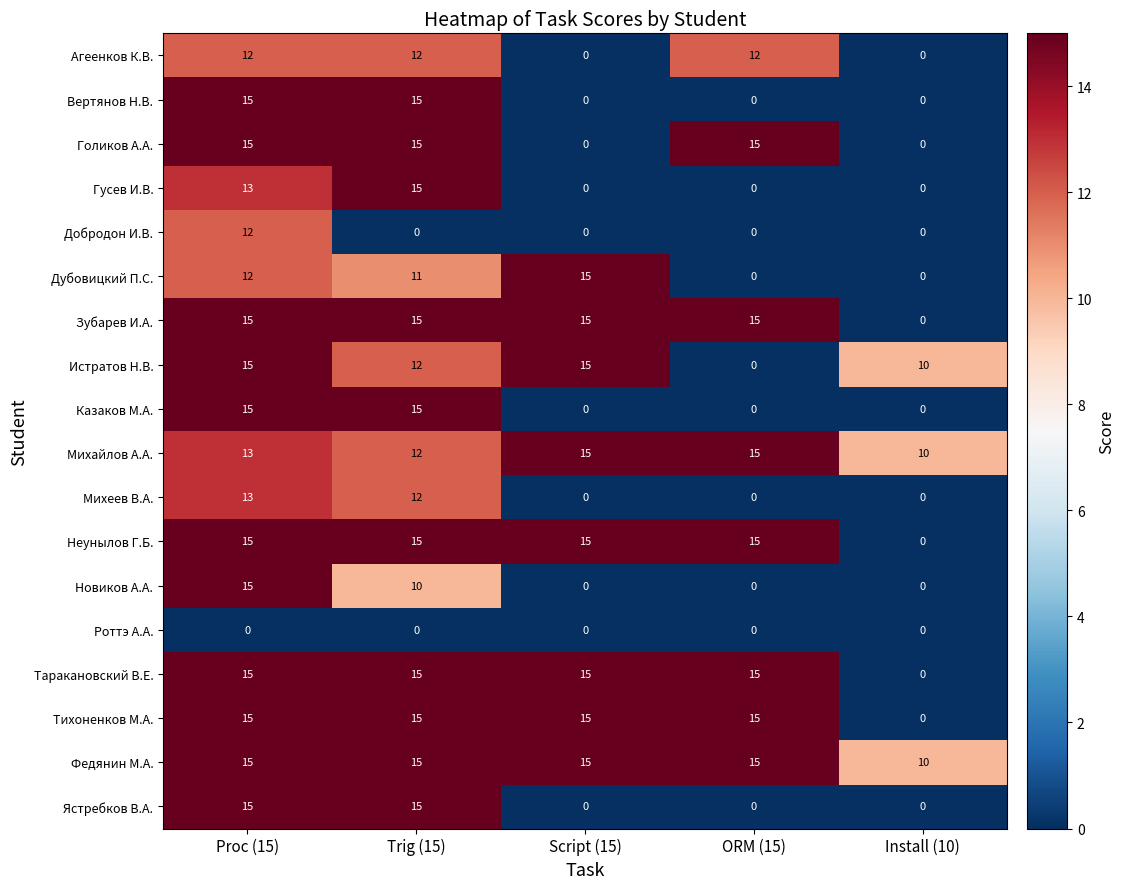

At which category is the sum across all series the highest?

Proc (15)